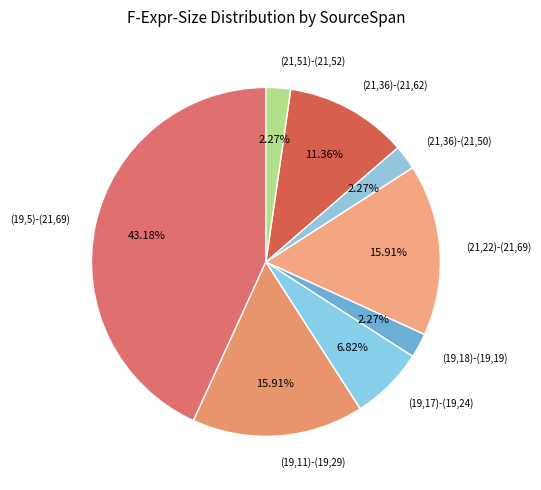

Count the number of slices in the pie.

8